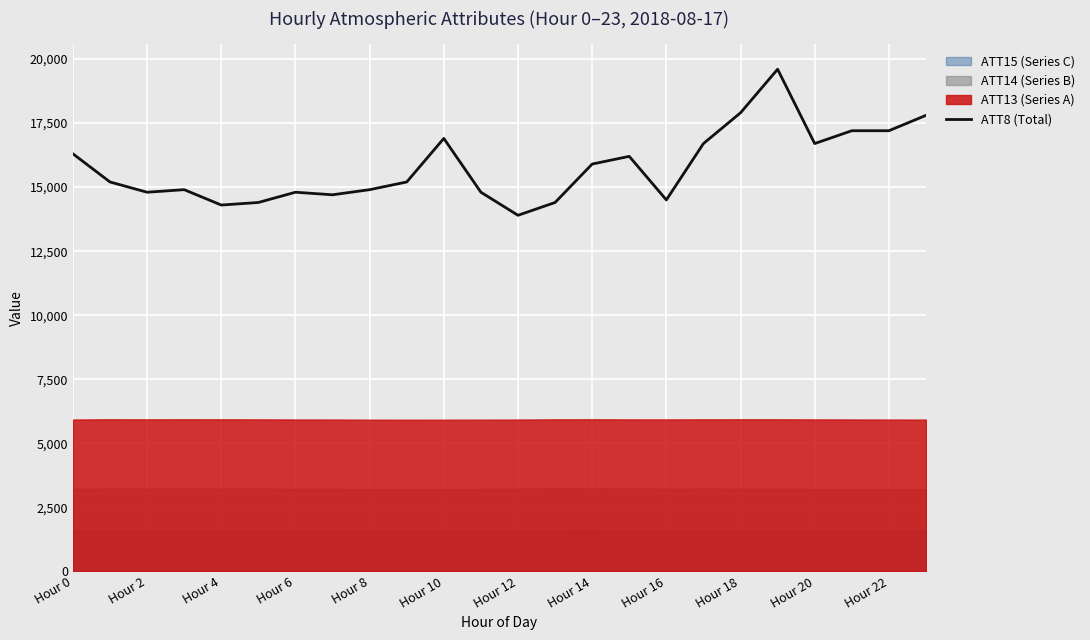

What is the maximum value shown in the chart?

19600